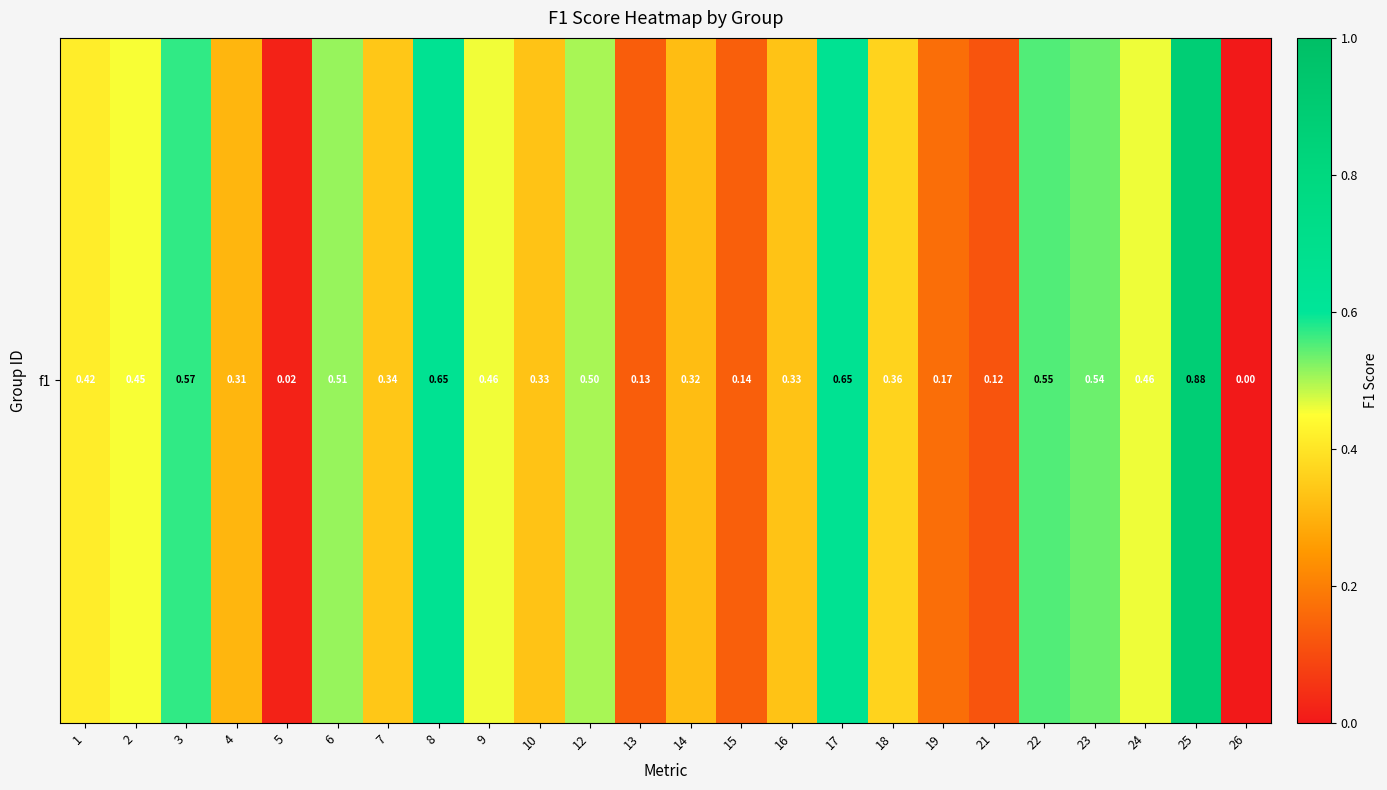

List the labels in order of value, smallest first.

26, 5, 21, 13, 15, 19, 4, 14, 10, 16, 7, 18, 1, 2, 9, 24, 12, 6, 23, 22, 3, 8, 17, 25